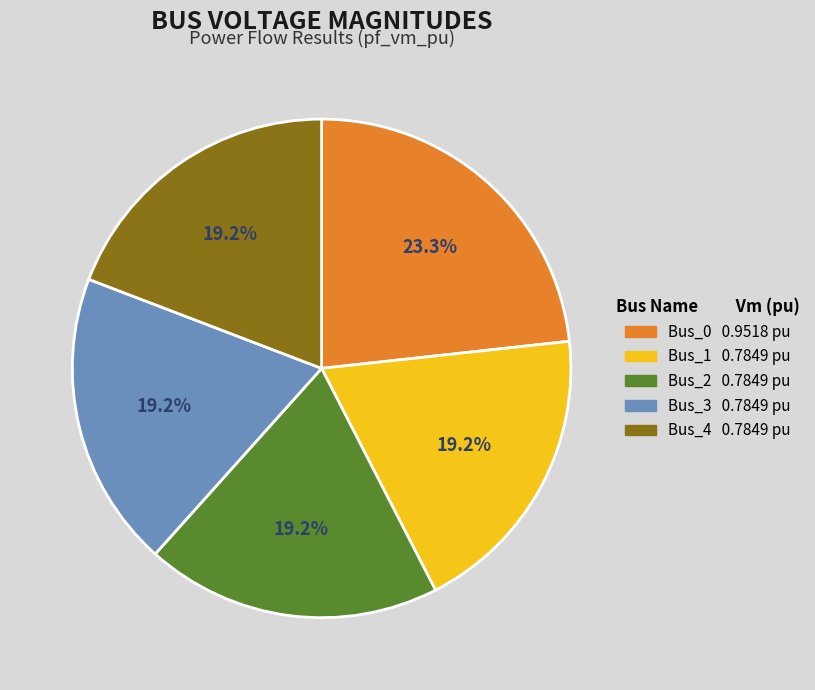

To the nearest percent, what portion does Bus_2 represent?

19%